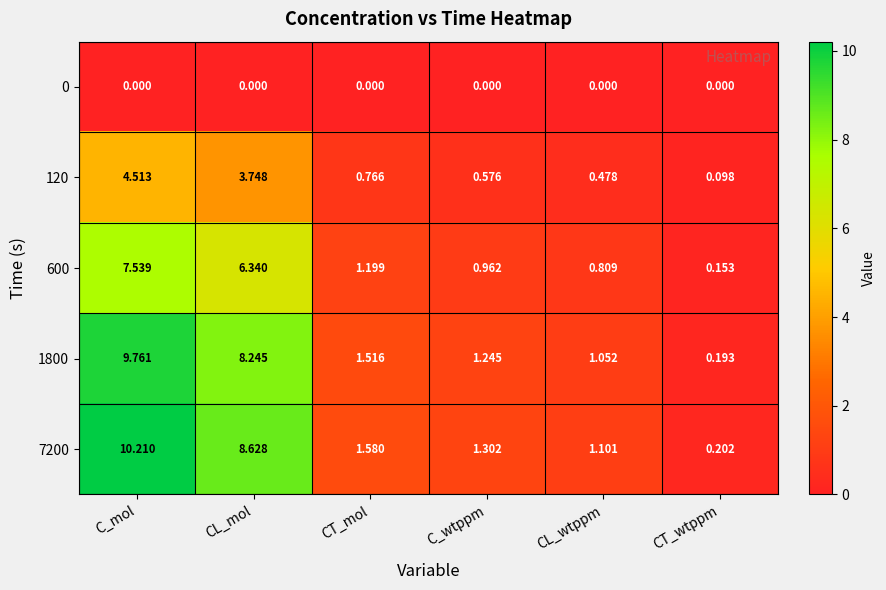

Which category has the highest value in the 600 series?

C_mol